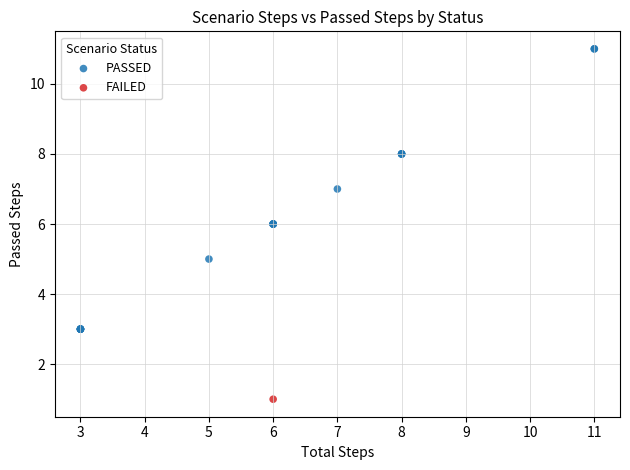

What are all the series names shown in the legend?

PASSED, FAILED